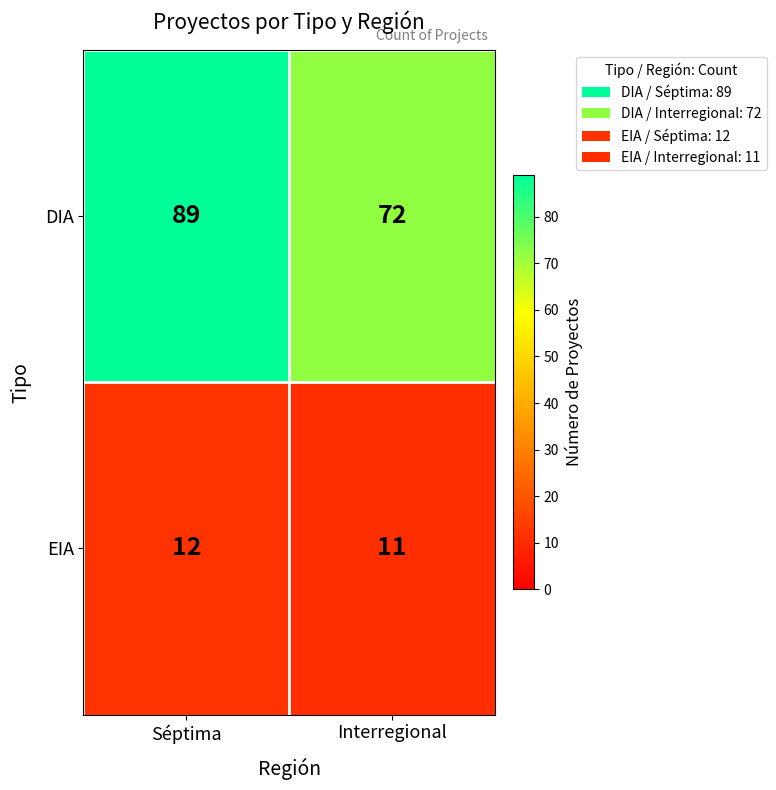

Rank the series by their average value, from lowest to highest.

EIA, DIA